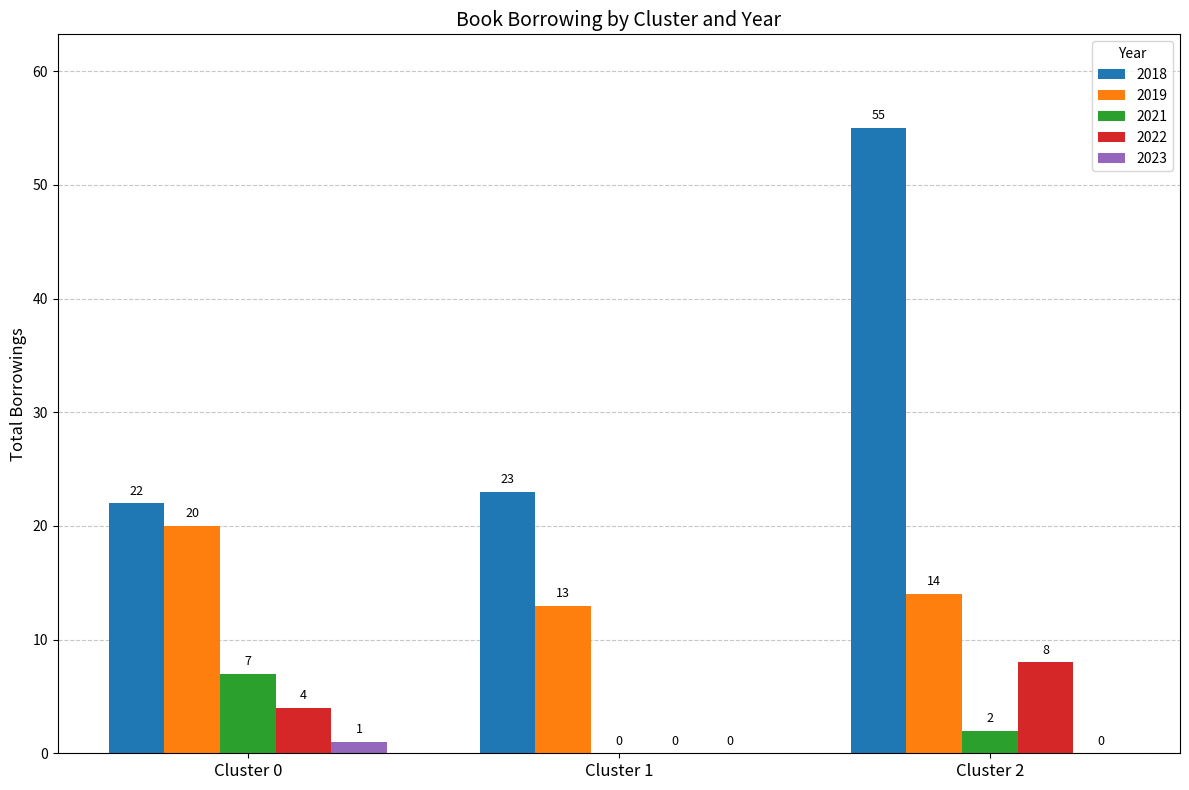

Is the value of 2018 at Cluster 2 greater than the value of 2023 at Cluster 2?

Yes